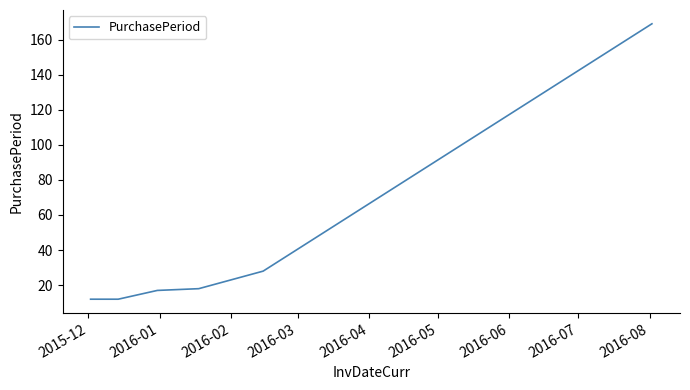

Reading left to right, what are all the values shown in this chart?

12	12	17	18	28	169